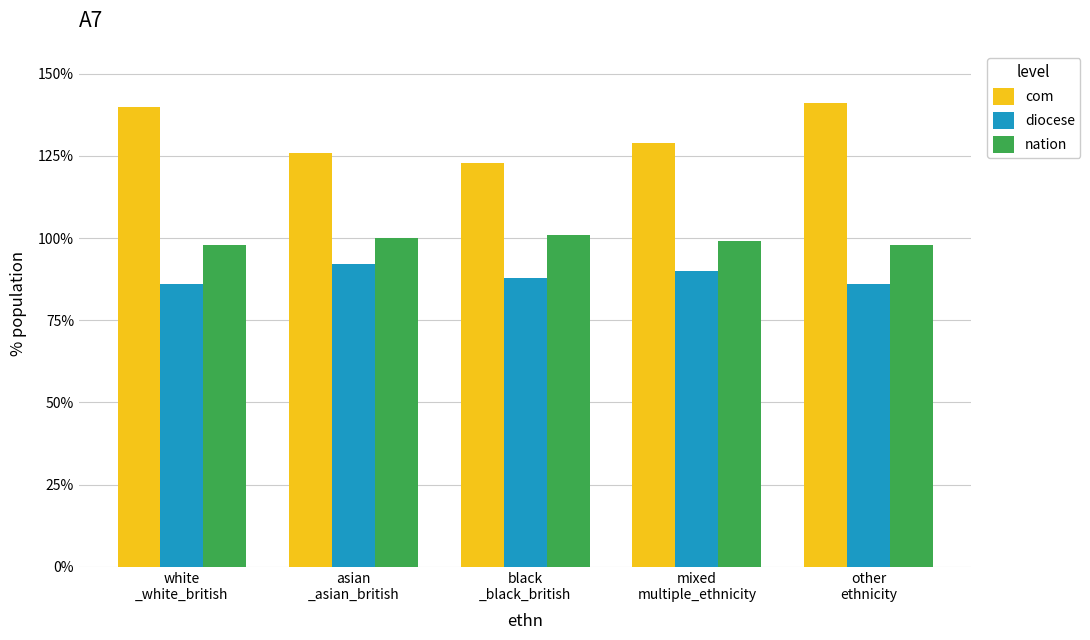

Which series changed the most between white
_white_british and asian
_asian_british?

com